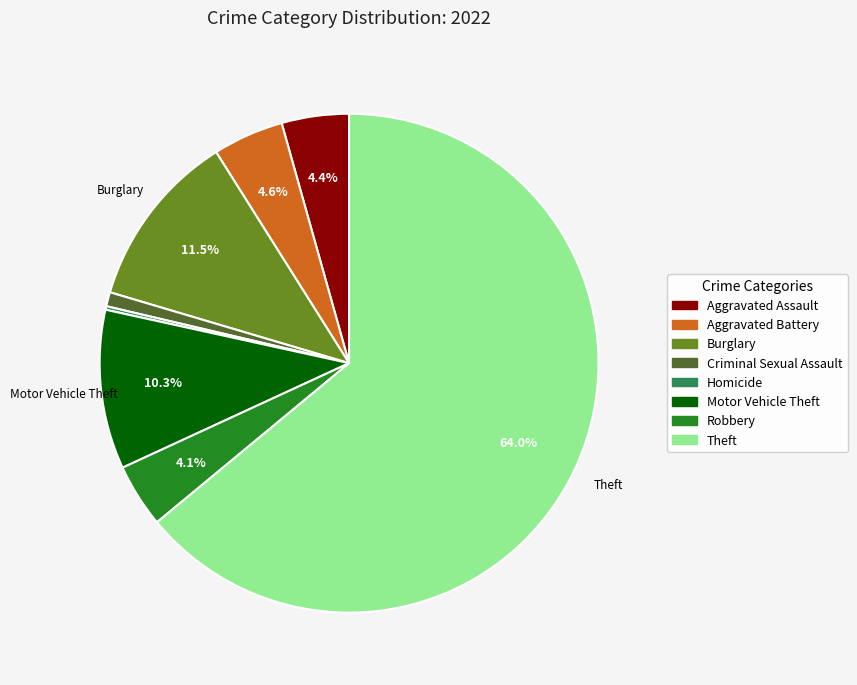

Is there a majority slice in this chart?

Yes